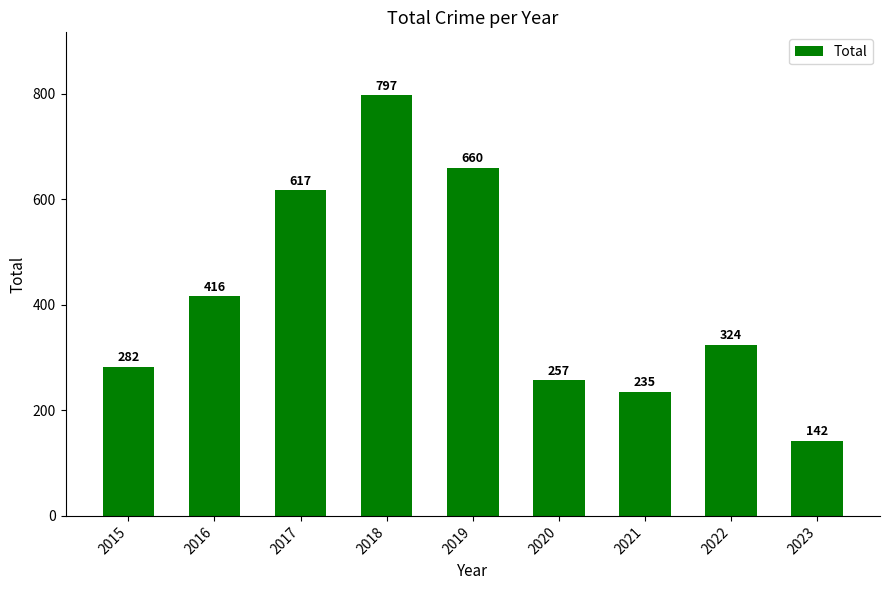

What is the value of the 5th bar from the left?

660